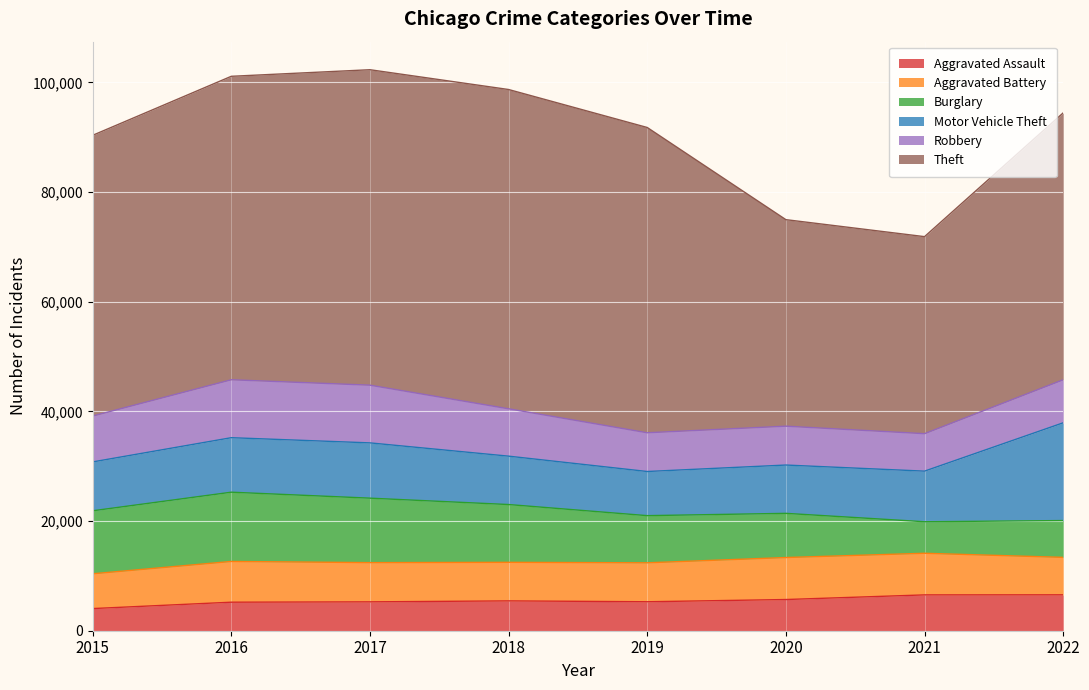

Which series changed the most between 2019 and 2022?

Motor Vehicle Theft